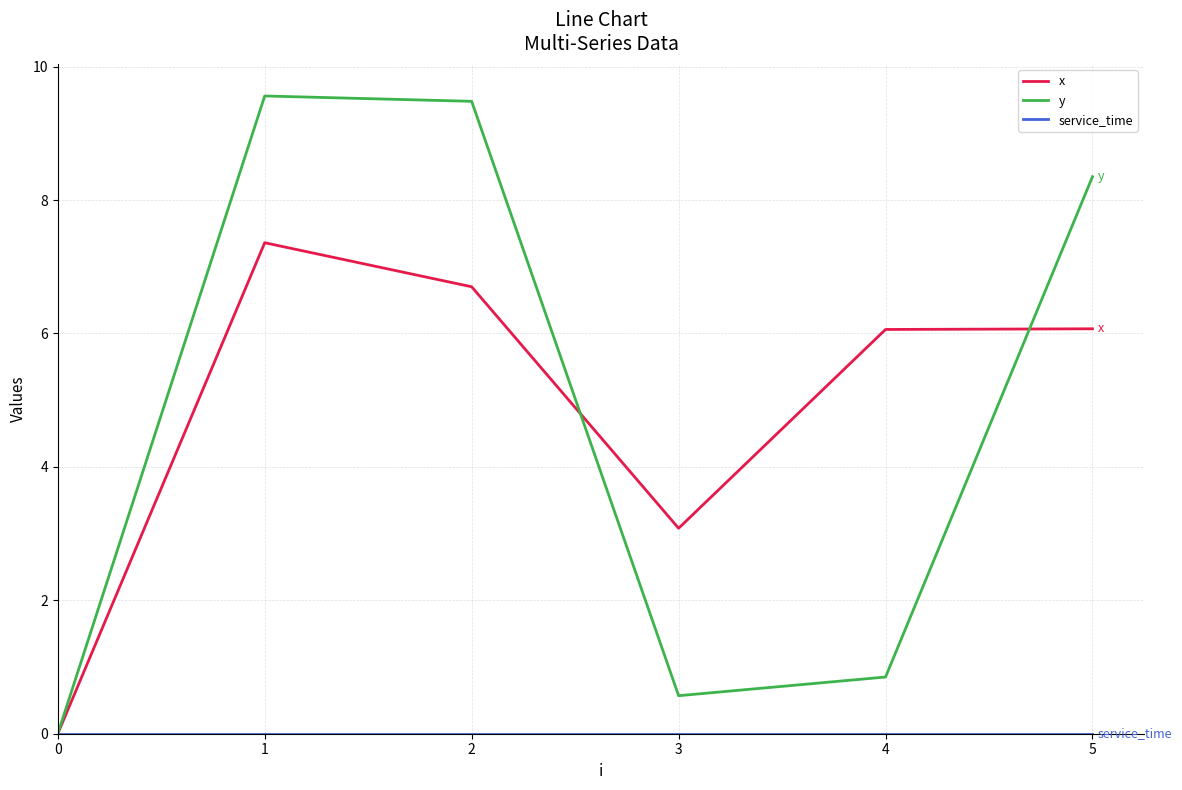

What is the difference between the maximum and second lowest values in the y series?

9.0